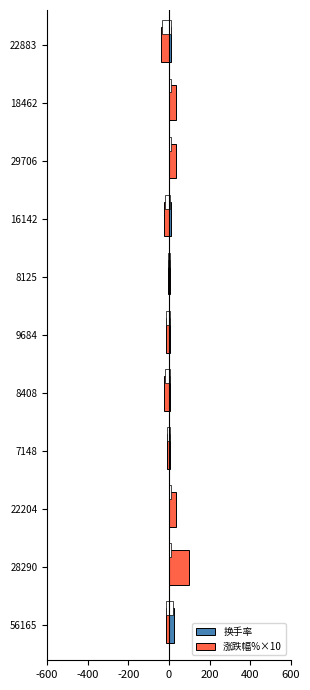

Between 28290 and 22883, which series saw the biggest shift?

涨跌幅%×10